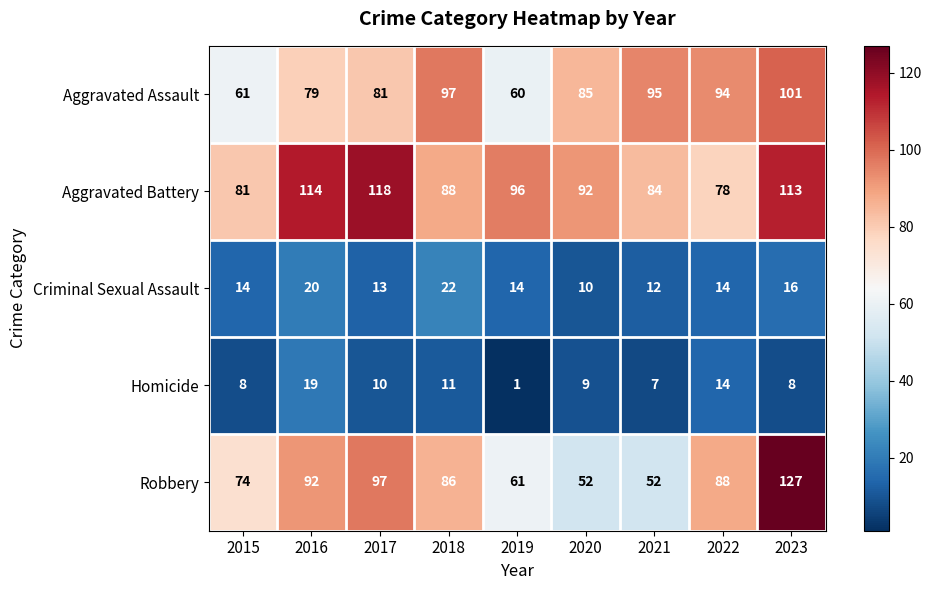

Is it true that Robbery equals 31 at 2021?

False